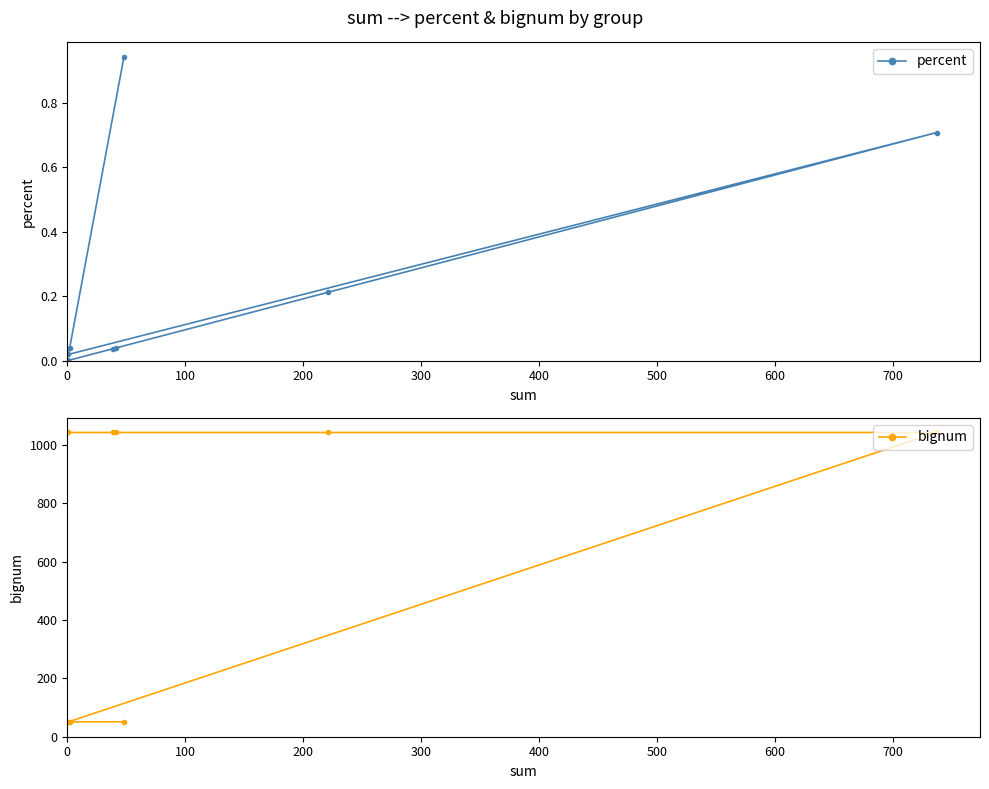

True or false: percent and bignum cross at least once.

False